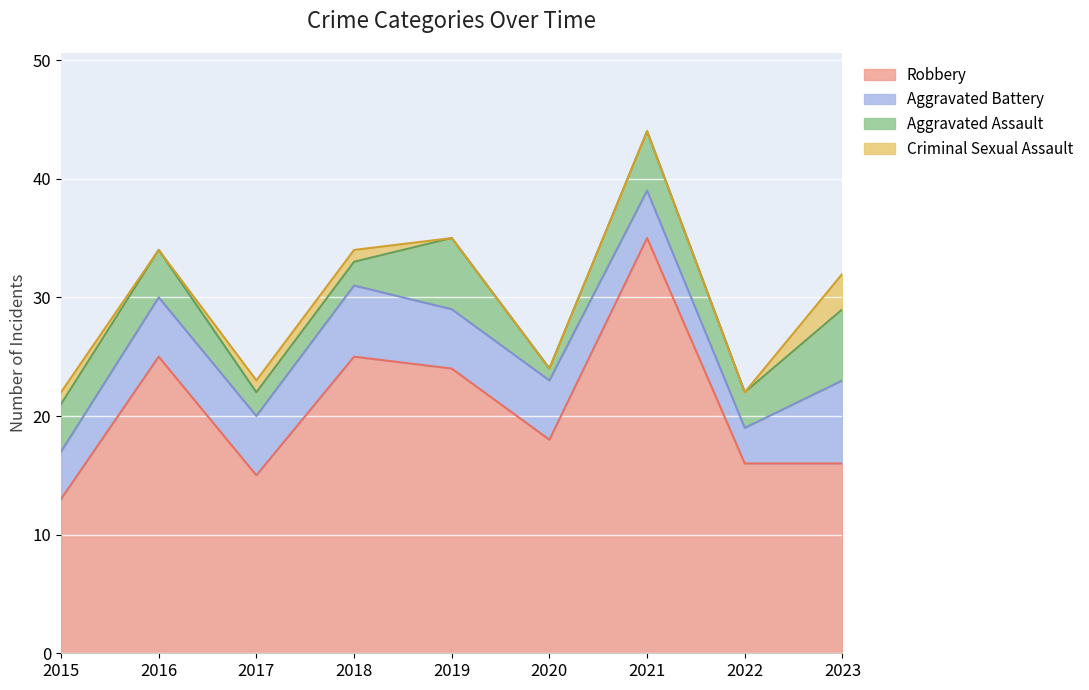

Which series changed the most between 2017 and 2019?

Robbery